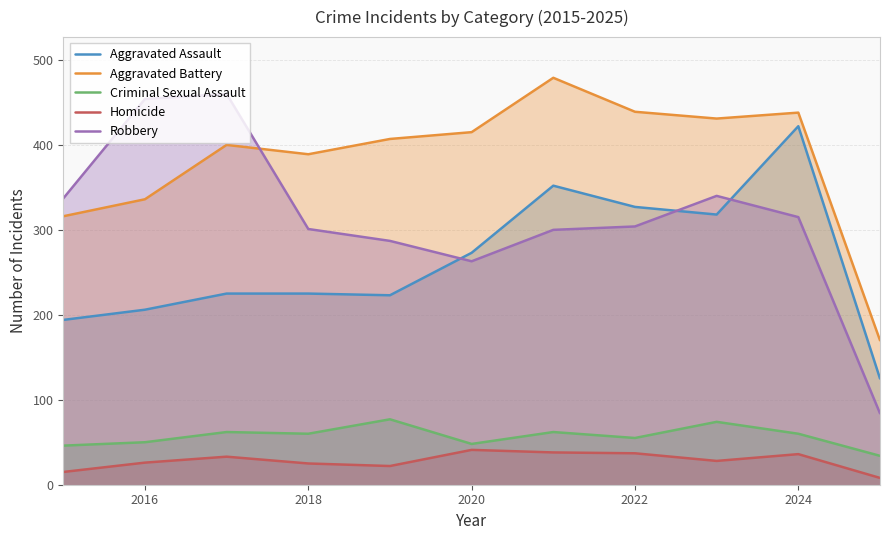

What is the value of the Robbery point at the 2nd from the left?

454